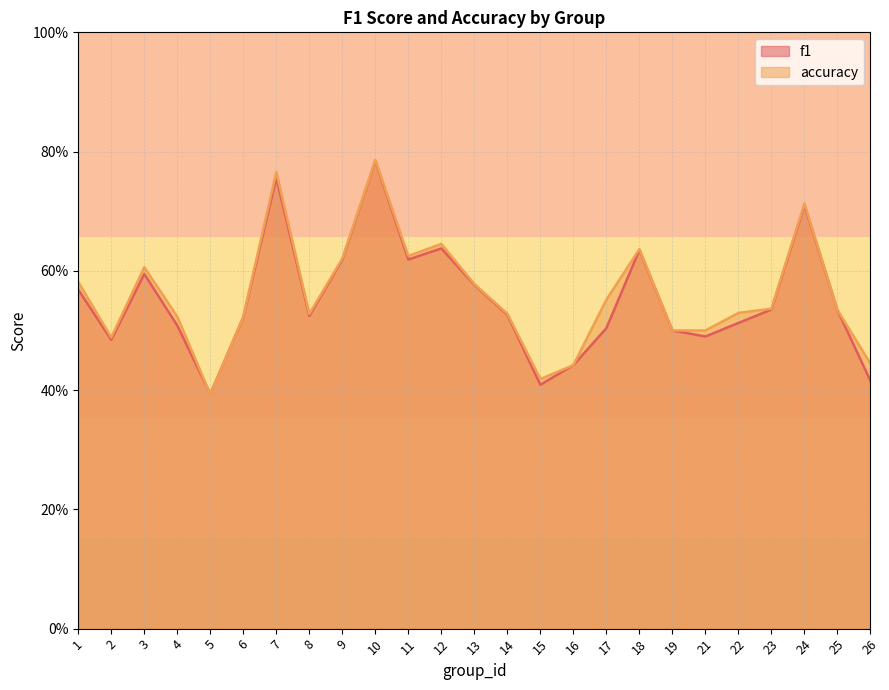

Rank the series by their average value, from lowest to highest.

f1, accuracy